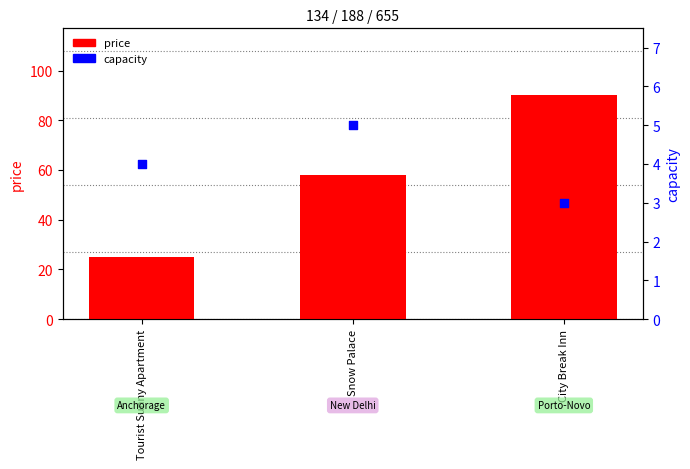

Which series reaches the minimum Y coordinate?

capacity